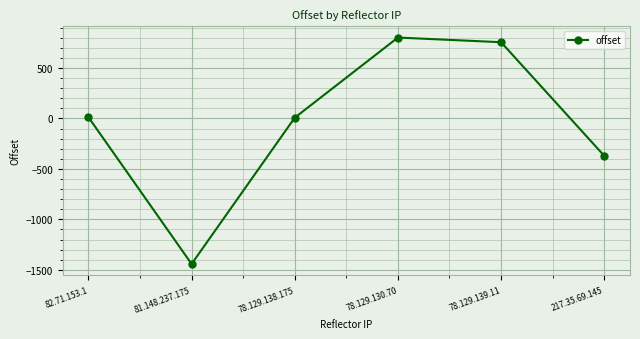

Where is the data nearest to the value -320?

217.35.69.145